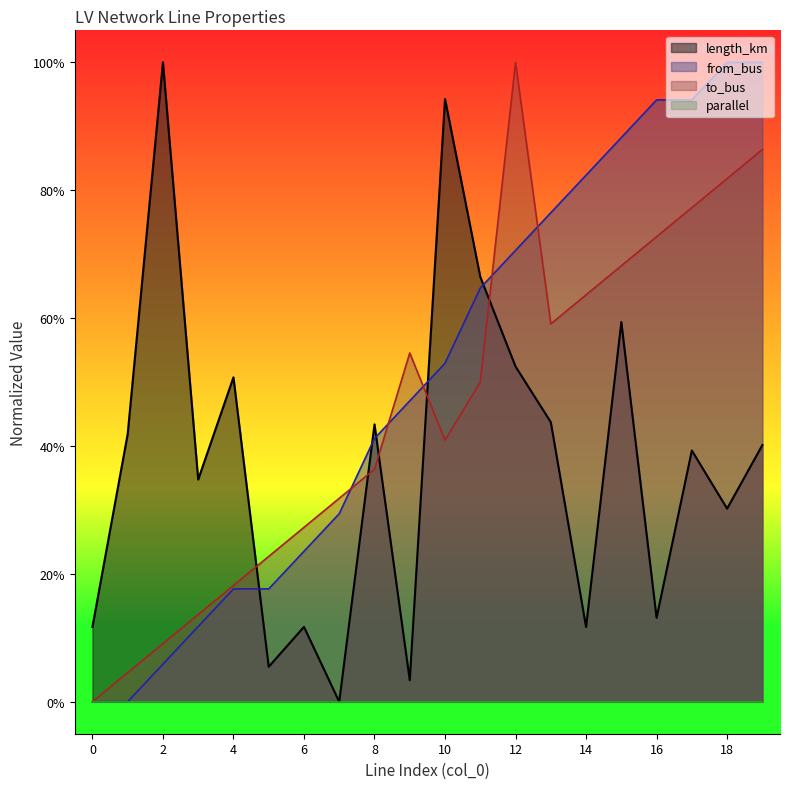

At which category is the sum across all series the highest?

19